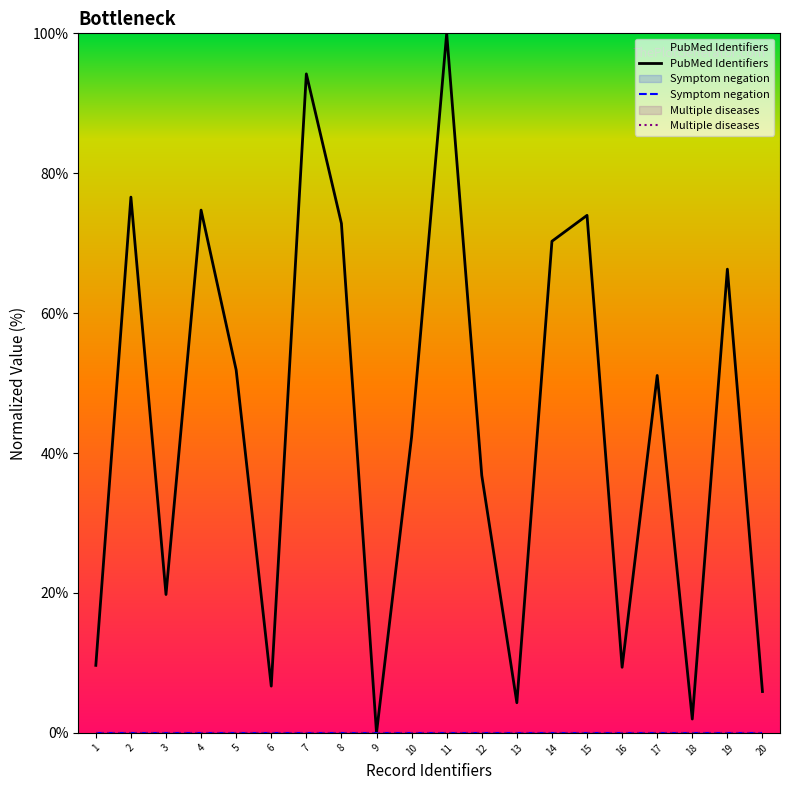

Reading left to right, transcribe all the data shown in this chart.

PubMed Identifiers: 1=9.7	2=76.6	3=19.8	4=74.7	5=51.9	6=6.7	7=94.2	8=72.8	9=0.0	10=42.3	11=100.0	12=36.8	13=4.3	14=70.3	15=74.0	16=9.4	17=51.1	18=2.0	19=66.3	20=5.9
Symptom negation: 1=0.0	2=0.0	3=0.0	4=0.0	5=0.0	6=0.0	7=0.0	8=0.0	9=0.0	10=0.0	11=0.0	12=0.0	13=0.0	14=0.0	15=0.0	16=0.0	17=0.0	18=0.0	19=0.0	20=0.0
Multiple diseases: 1=0.0	2=0.0	3=0.0	4=0.0	5=0.0	6=0.0	7=0.0	8=0.0	9=0.0	10=0.0	11=0.0	12=0.0	13=0.0	14=0.0	15=0.0	16=0.0	17=0.0	18=0.0	19=0.0	20=0.0